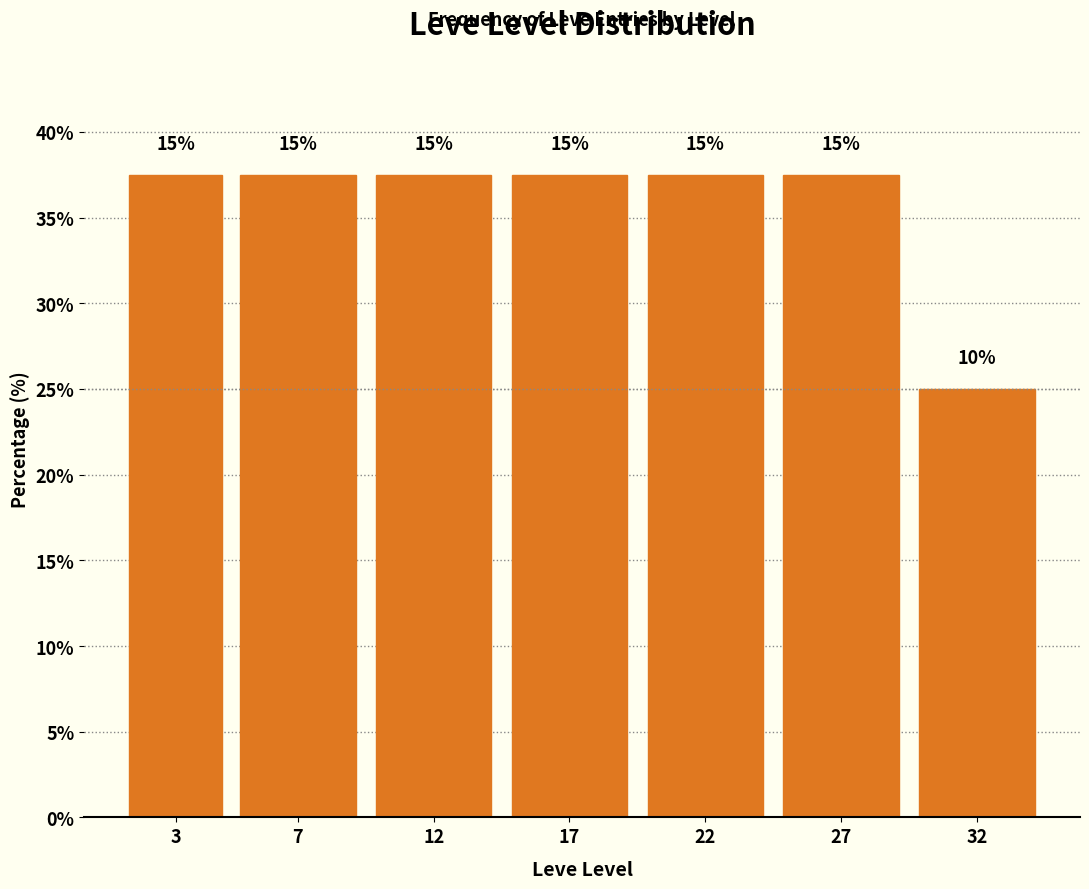

Does the chart contain any negative values?

No